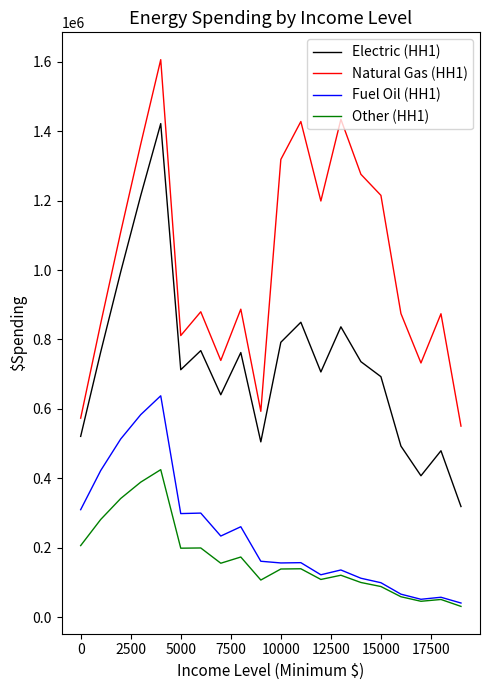

True or false: Other (HH1) and Natural Gas (HH1) intersect in this chart.

False